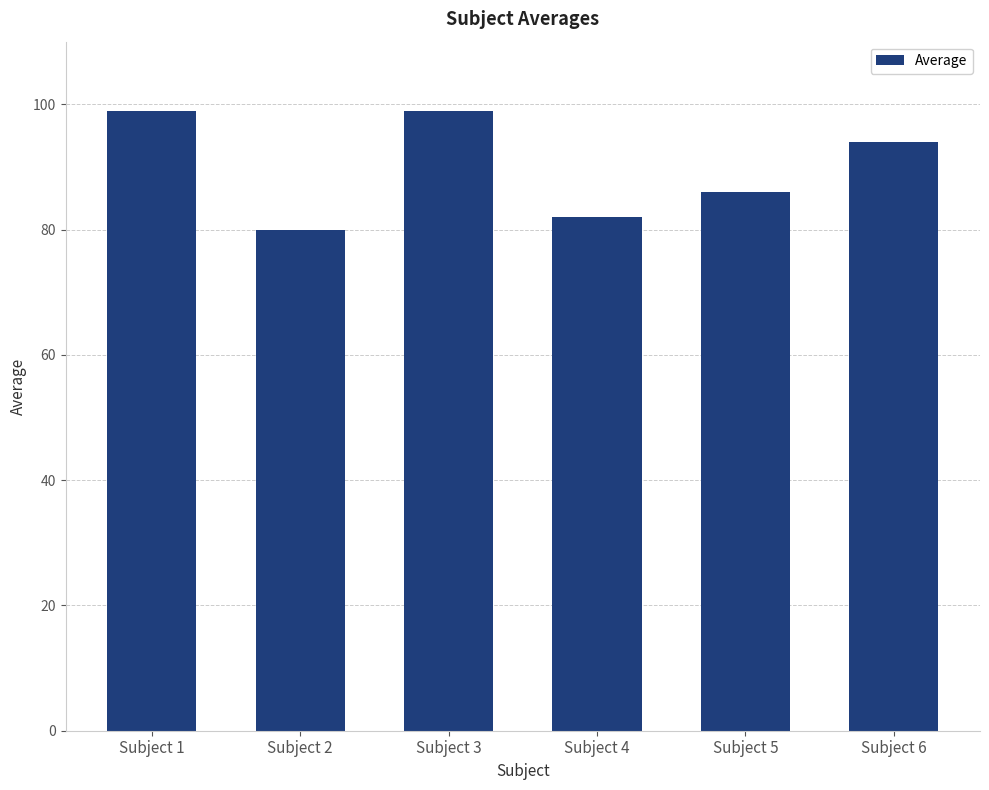

Reading left to right, list all the values displayed in this chart.

Subject 1=99	Subject 2=80	Subject 3=99	Subject 4=82	Subject 5=86	Subject 6=94